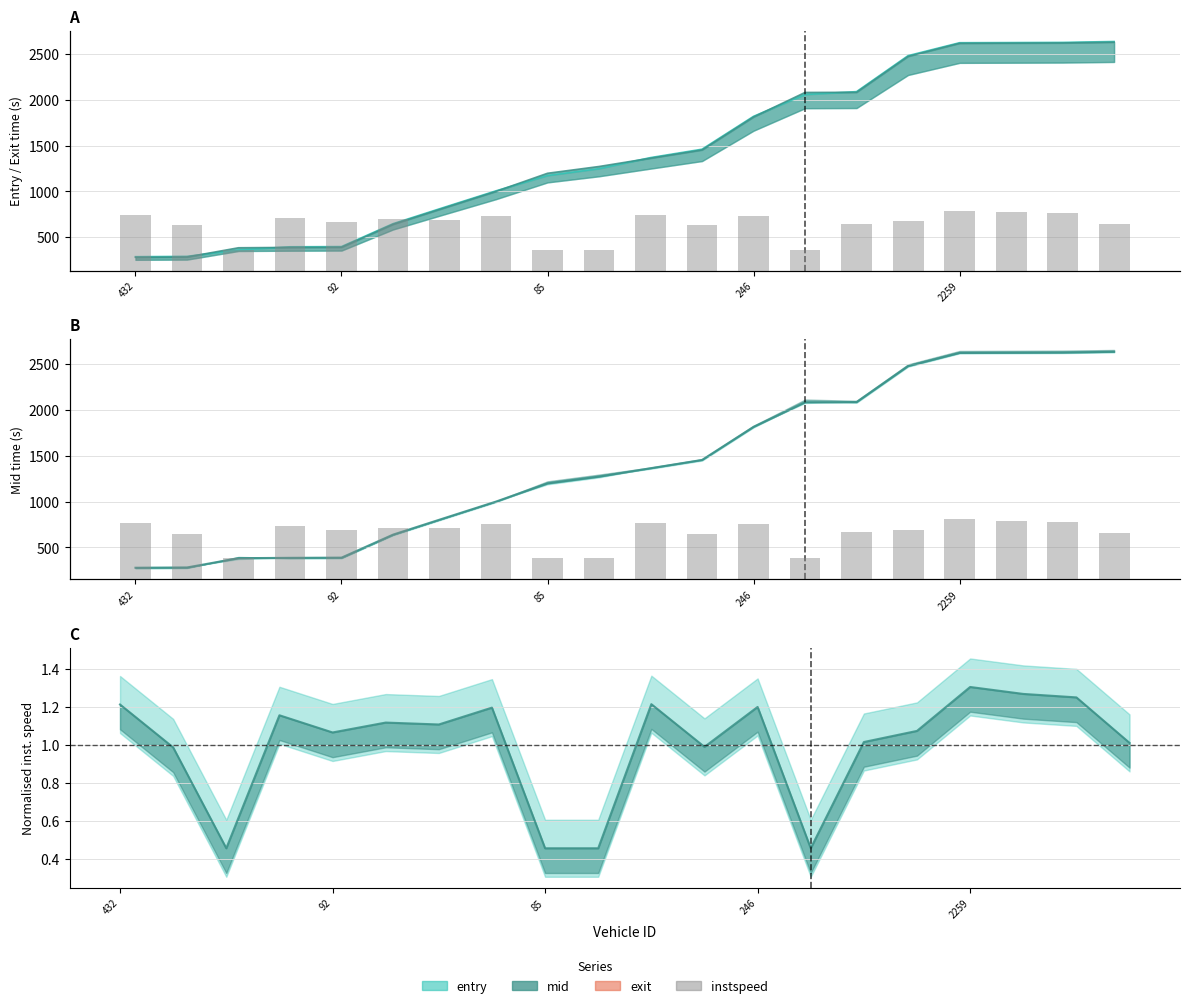

Which category has the highest value across all series?

2259